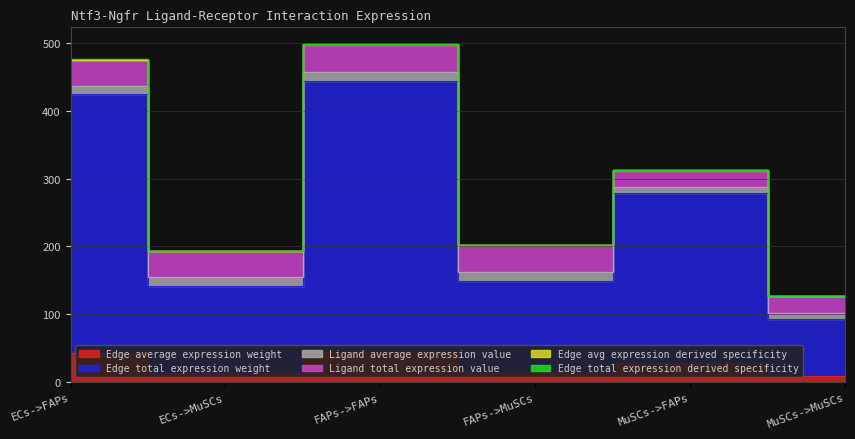

The Edge avg expression derived specificity series shows 171.5 at MuSCs->MuSCs. True or false?

False